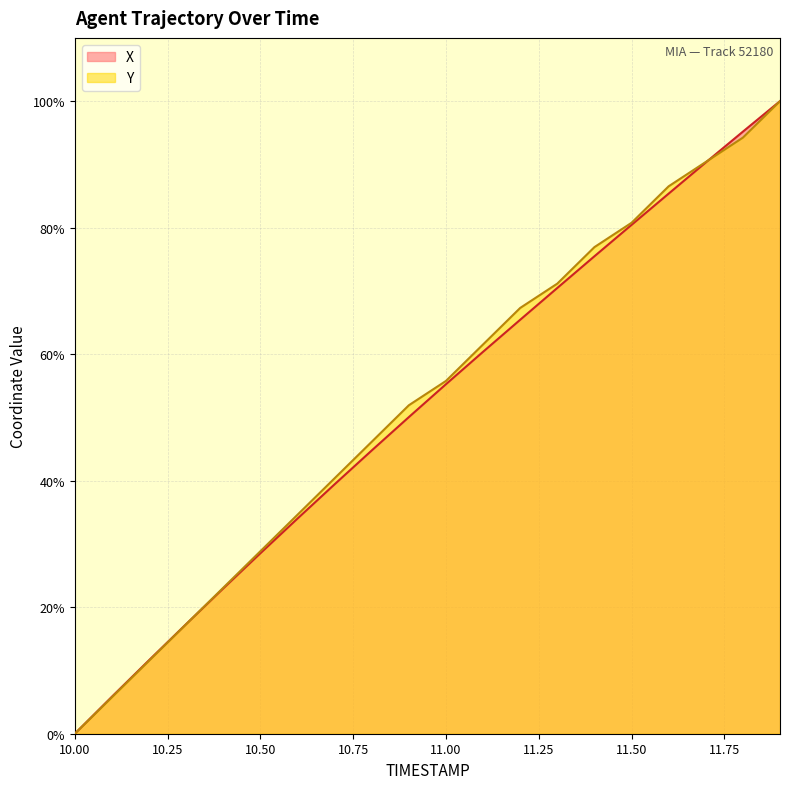

What is the difference between the highest and lowest values at 10.50?

0.3